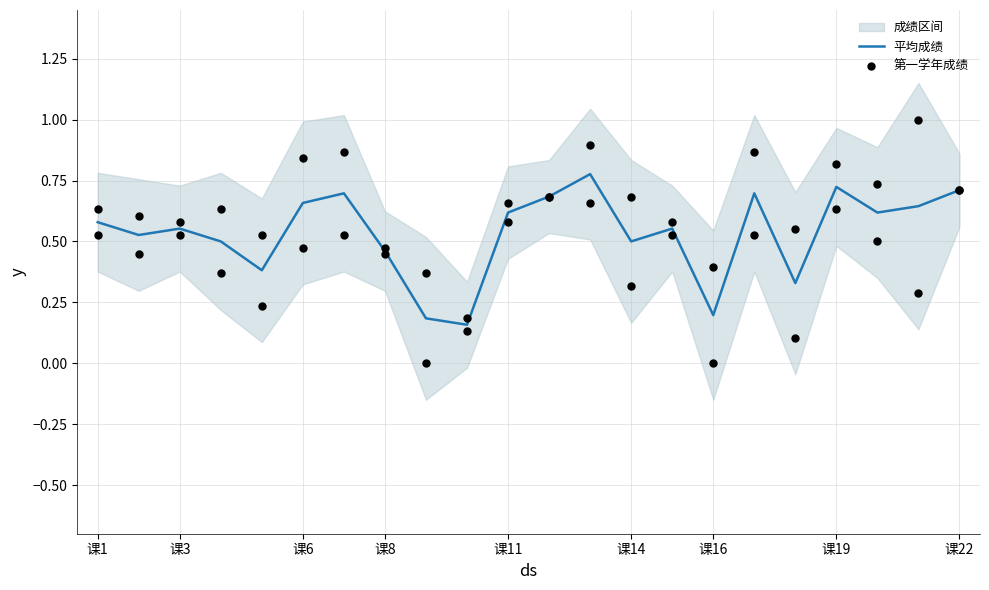

The 平均成绩 series shows 0.5 at 课14. True or false?

True